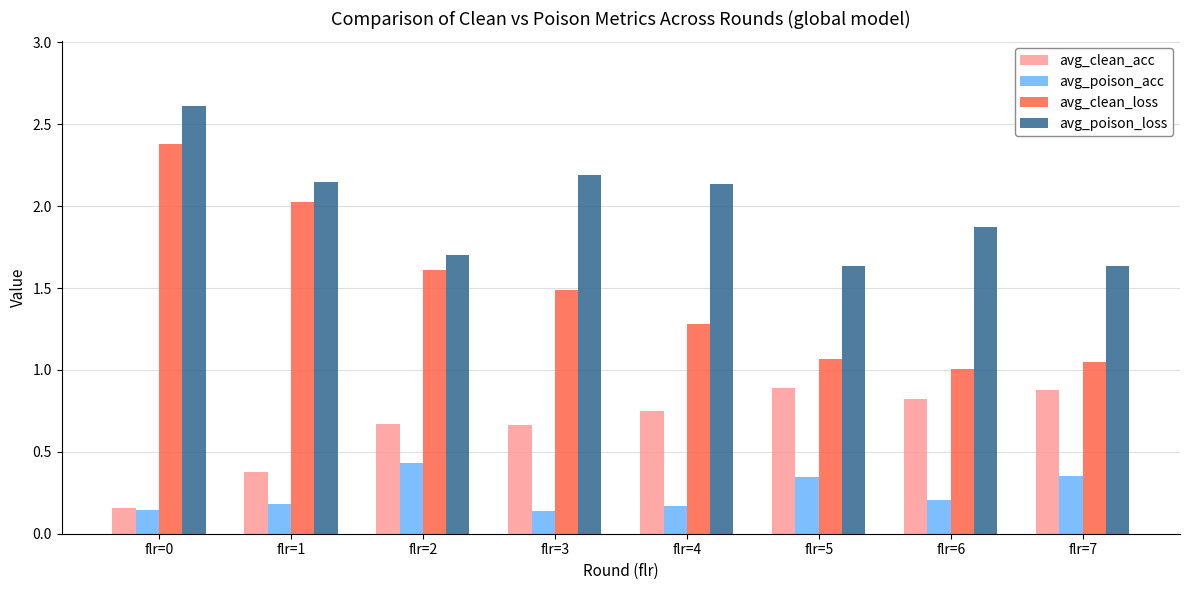

At which label is avg_clean_acc closest to 0?

flr=0